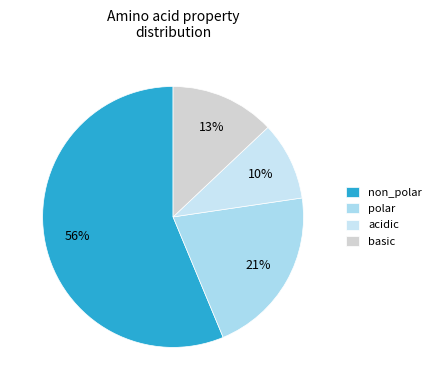

The polar slice represents 21% of the pie. True or false?

True